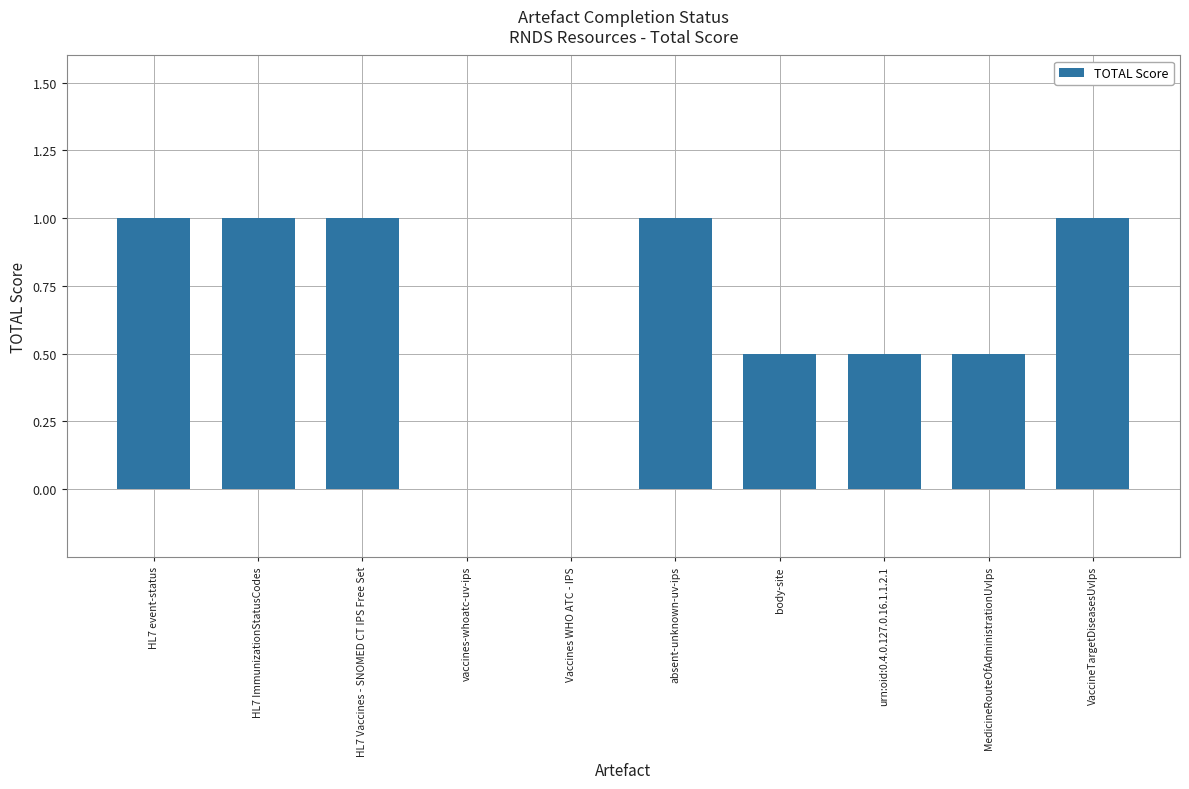

What is the ratio of the value at body-site to the value at absent-unknown-uv-ips?

0.5